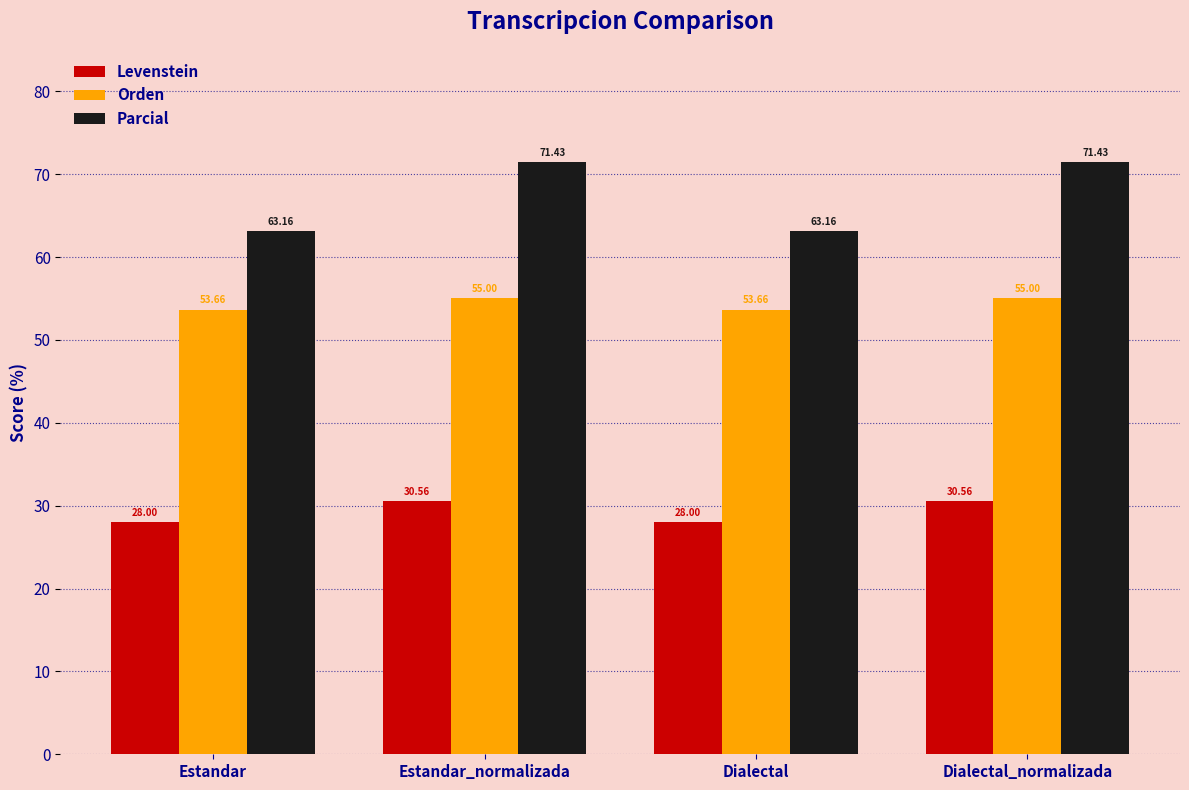

Which series has the largest total across all categories?

Parcial